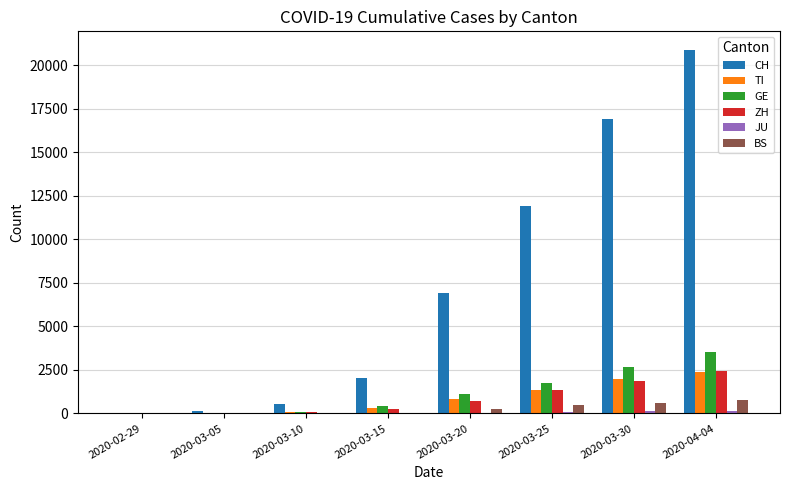

True or false: ZH has a value of 2434 at 2020-04-04.

True